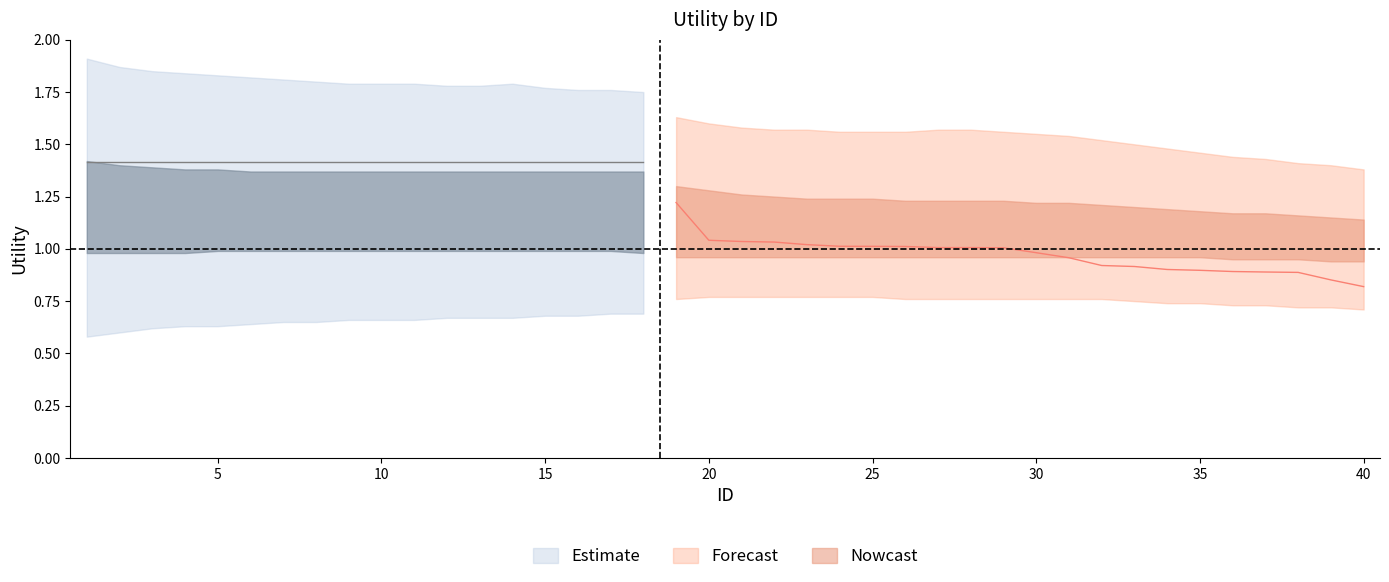

Which category has the lowest value across all series?

1